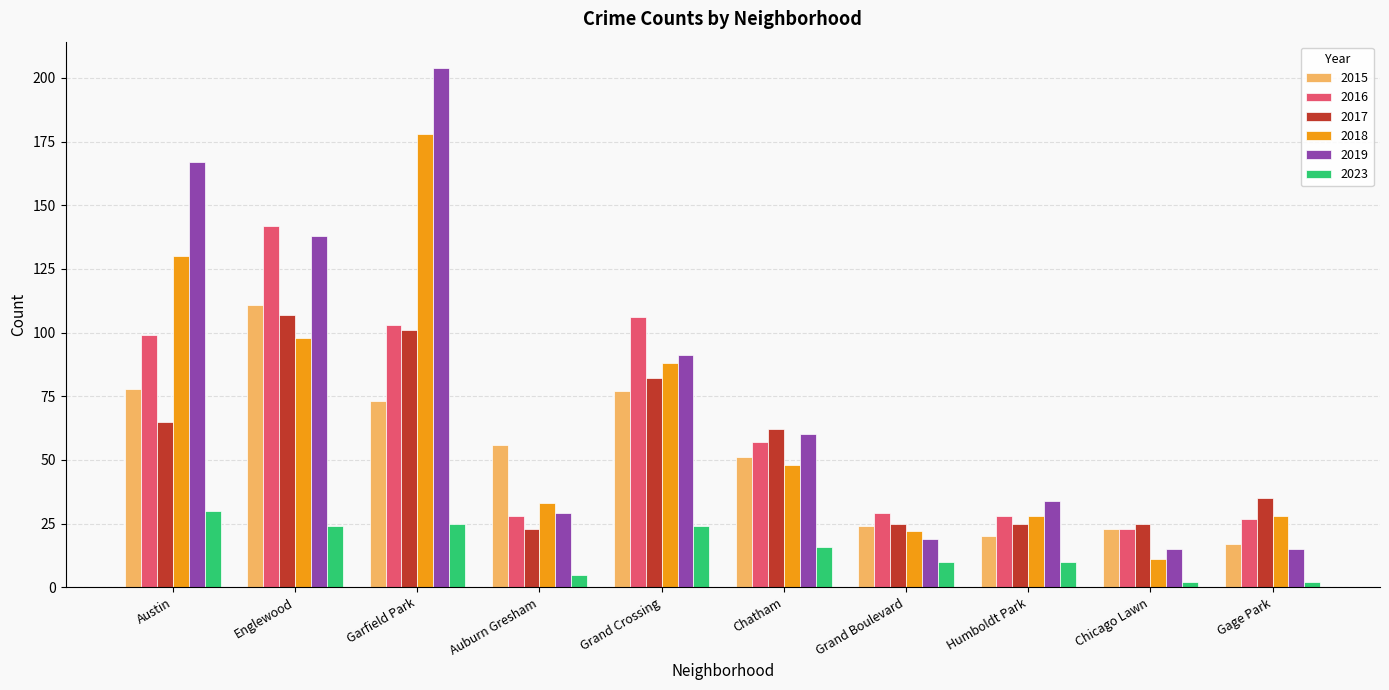

What is the sum of the 2019 values at Humboldt Park and Grand Crossing?

125